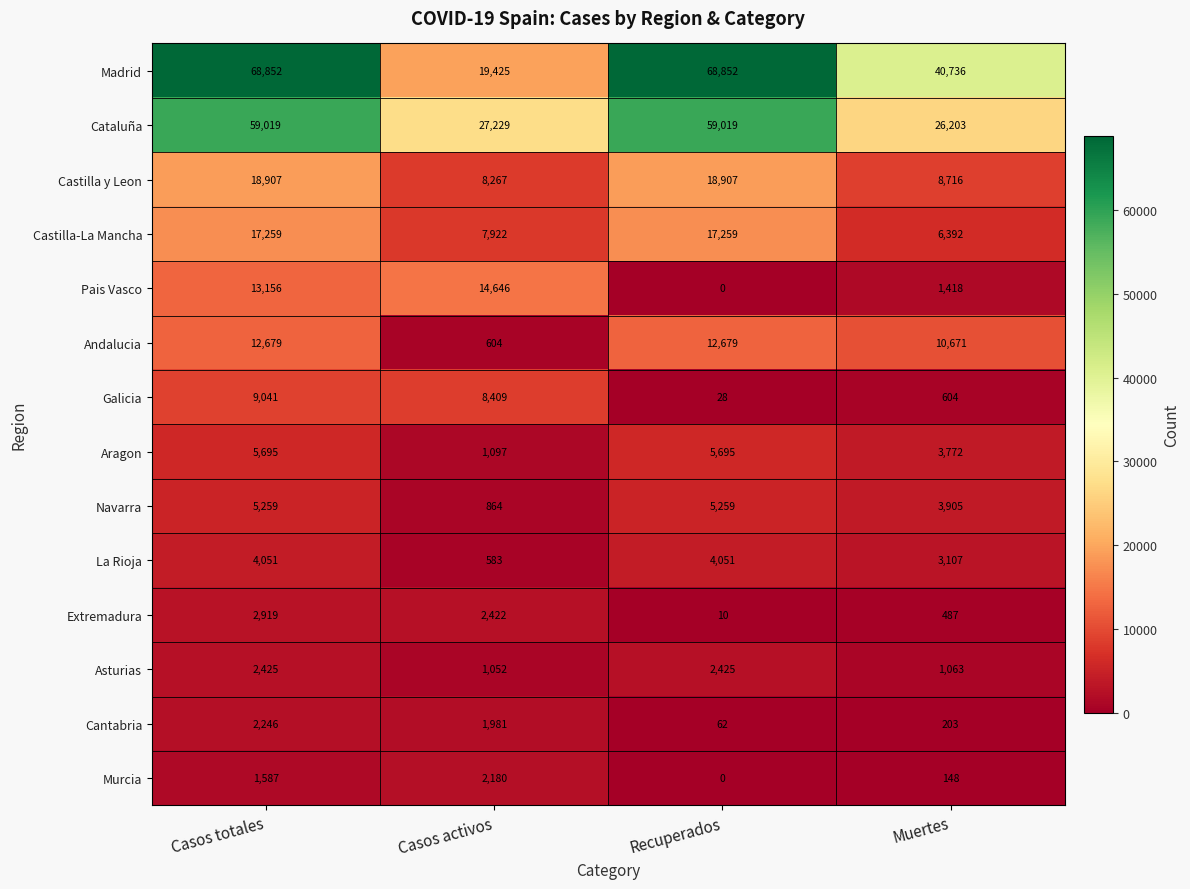

How many distinct data groups are displayed?

14